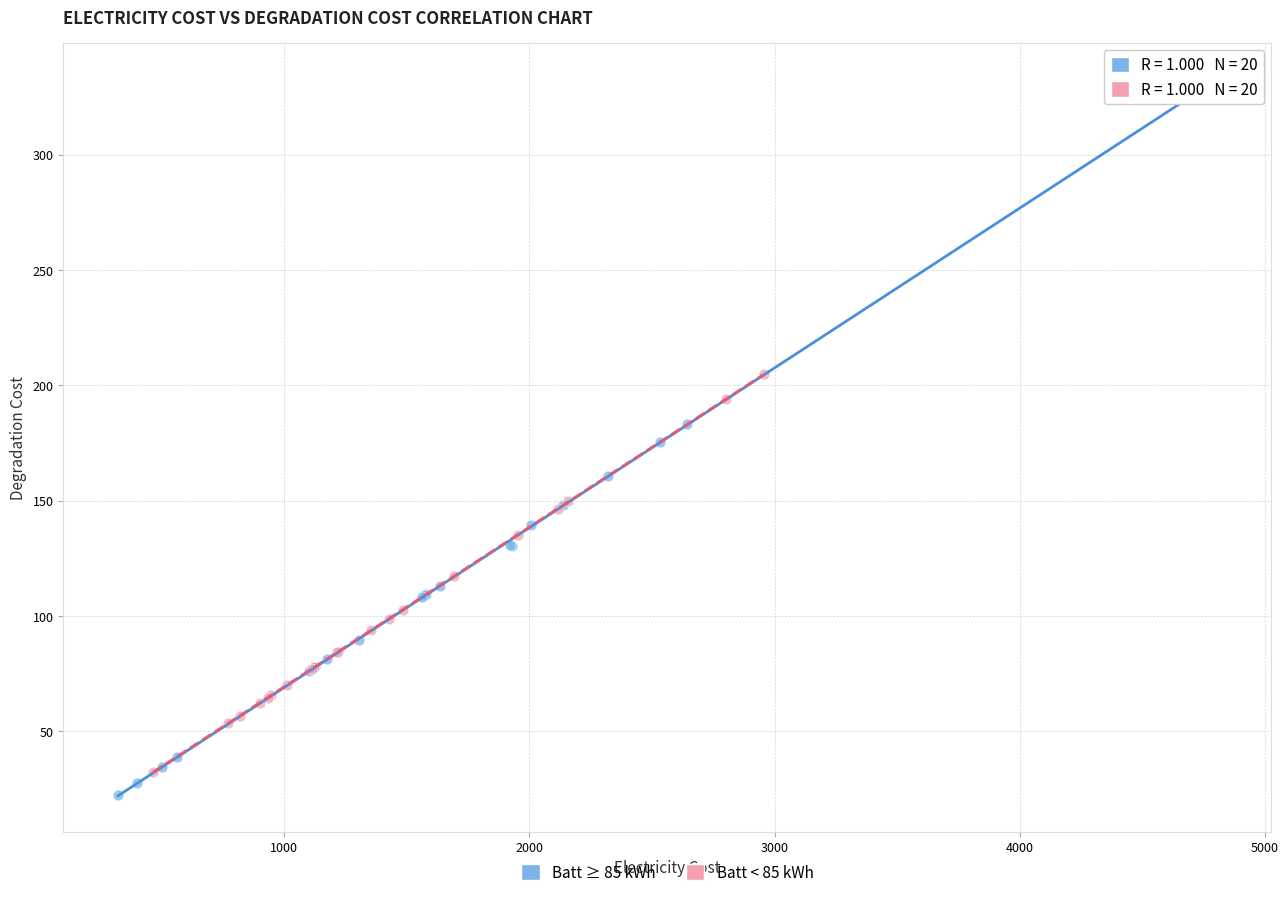

Which series reaches the minimum Y coordinate?

Batt ≥ 85 kWh